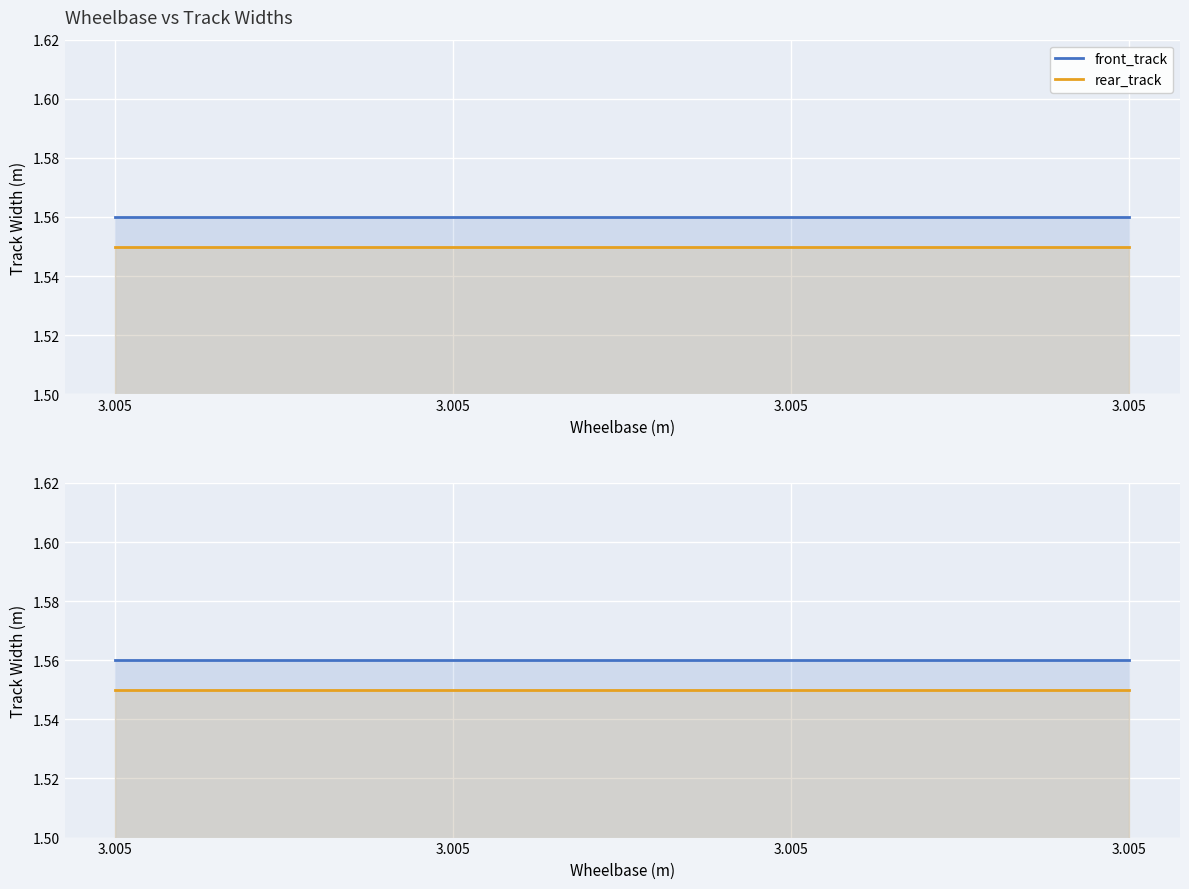

What is the total value across all series at 3.005?

3.1